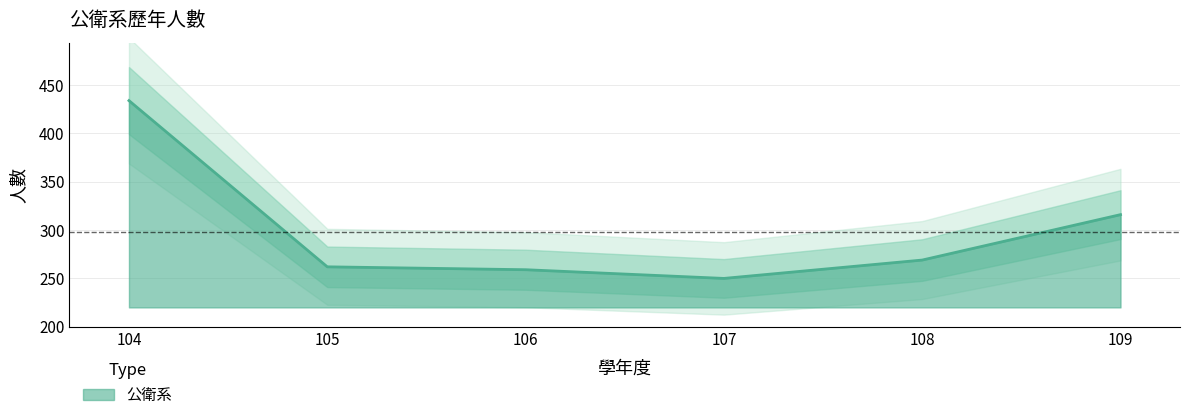

What is the difference between the maximum and minimum values?

184